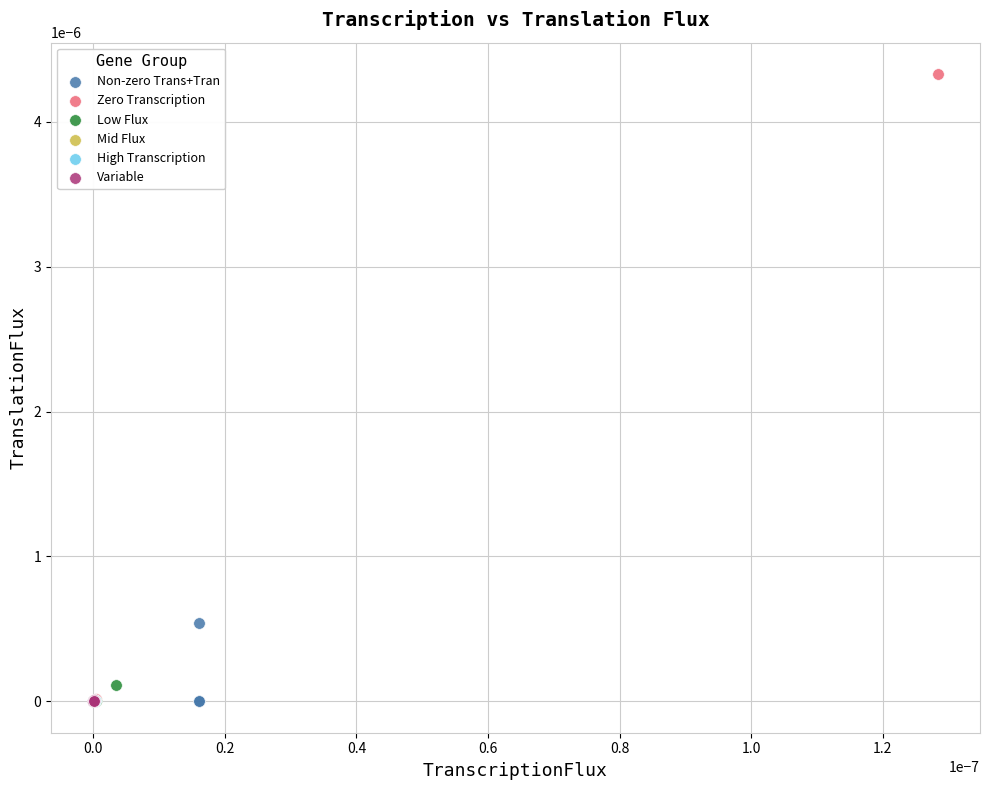

Which series contains the highest Y value?

Zero Transcription